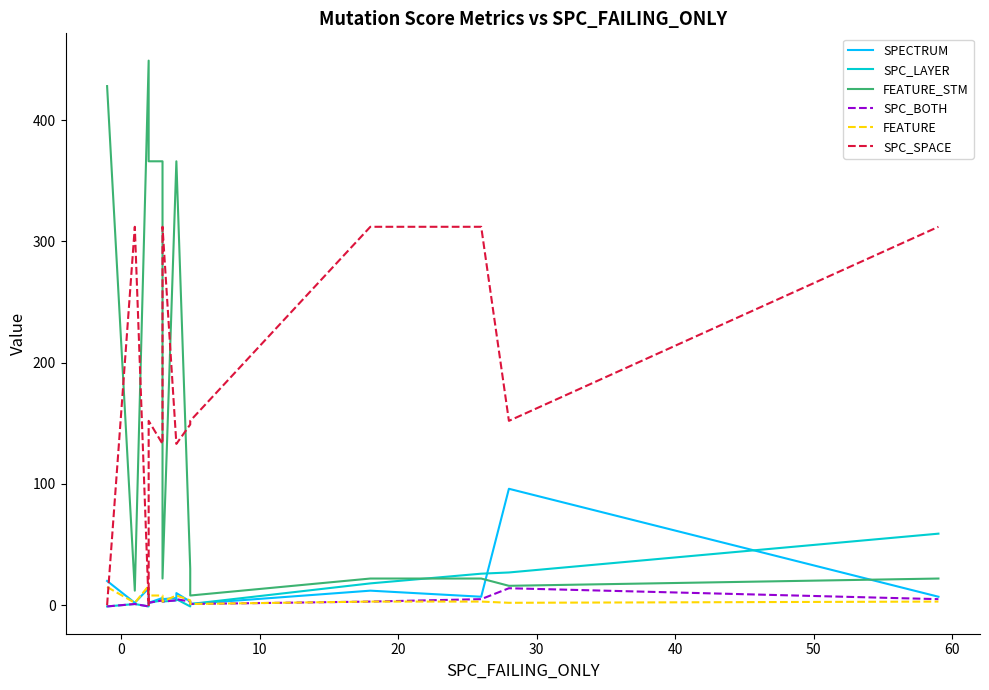

Is the value of FEATURE_STM at −10 greater than the value of SPC_SPACE at 12?

Yes